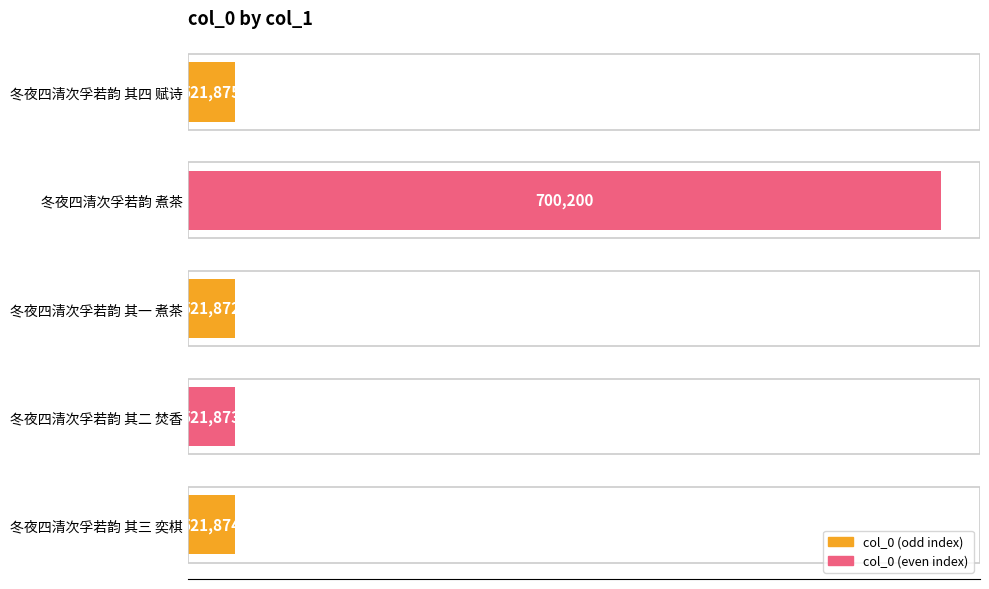

True or false: the data shows 521874 at 冬夜四清次孚若韵 其三 奕棋.

True